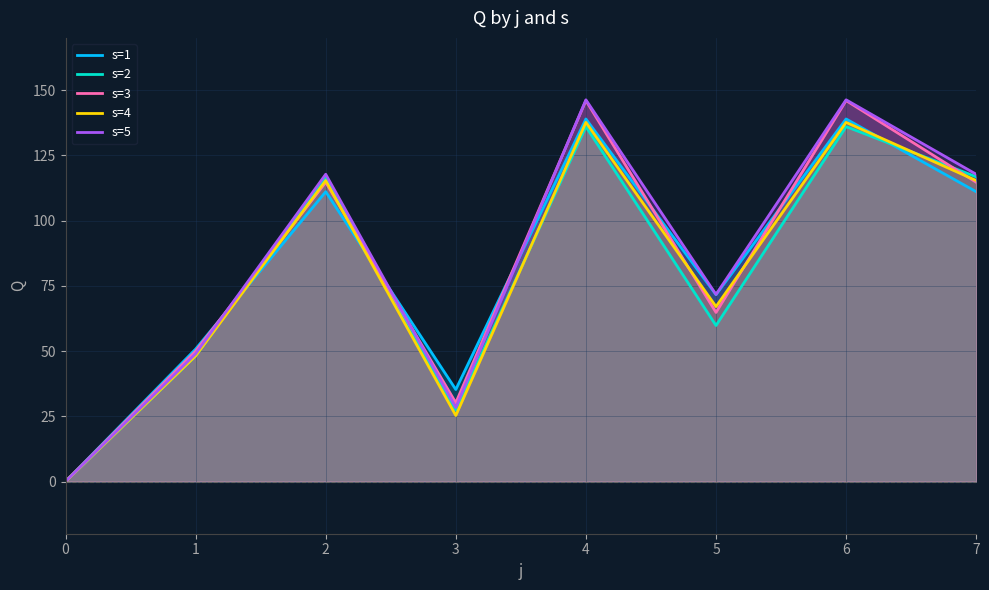

At which label is s=4 closest to 68?

5